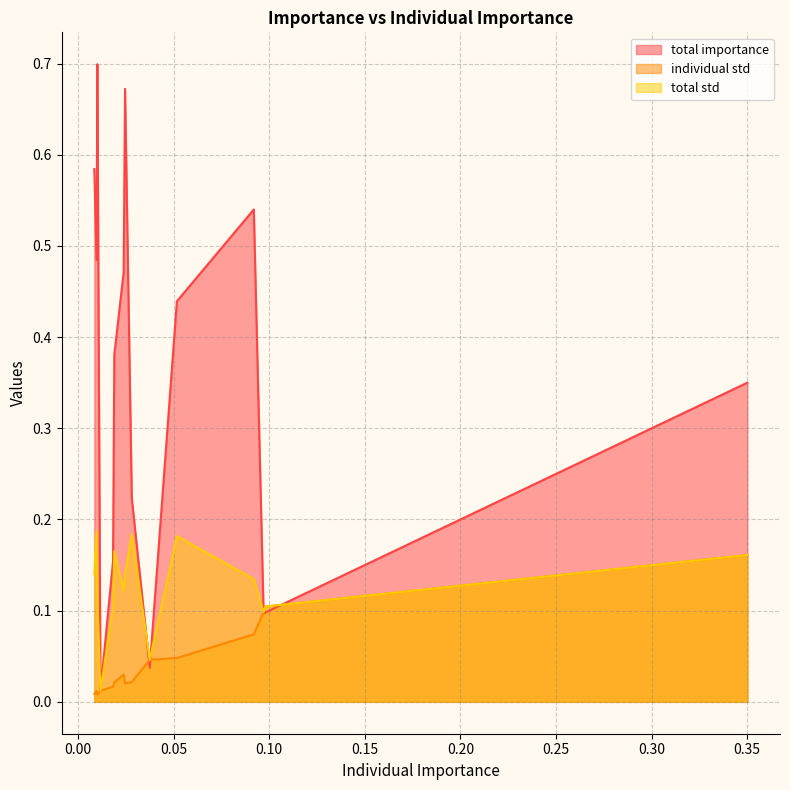

Which category has the lowest value across all series?

0.010156071736972026